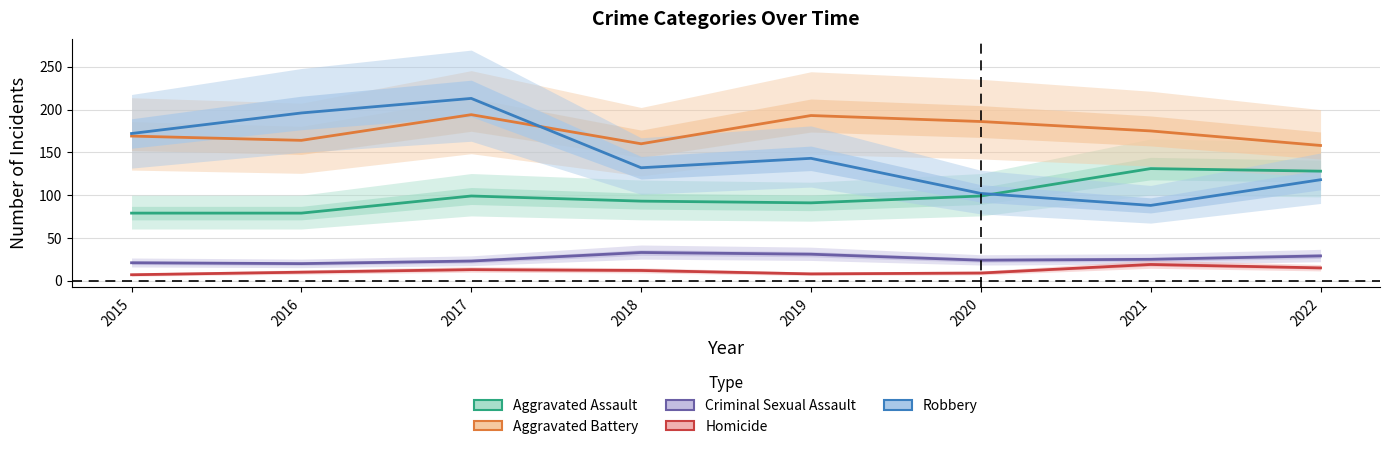

Which series has the largest range (max minus min)?

Robbery